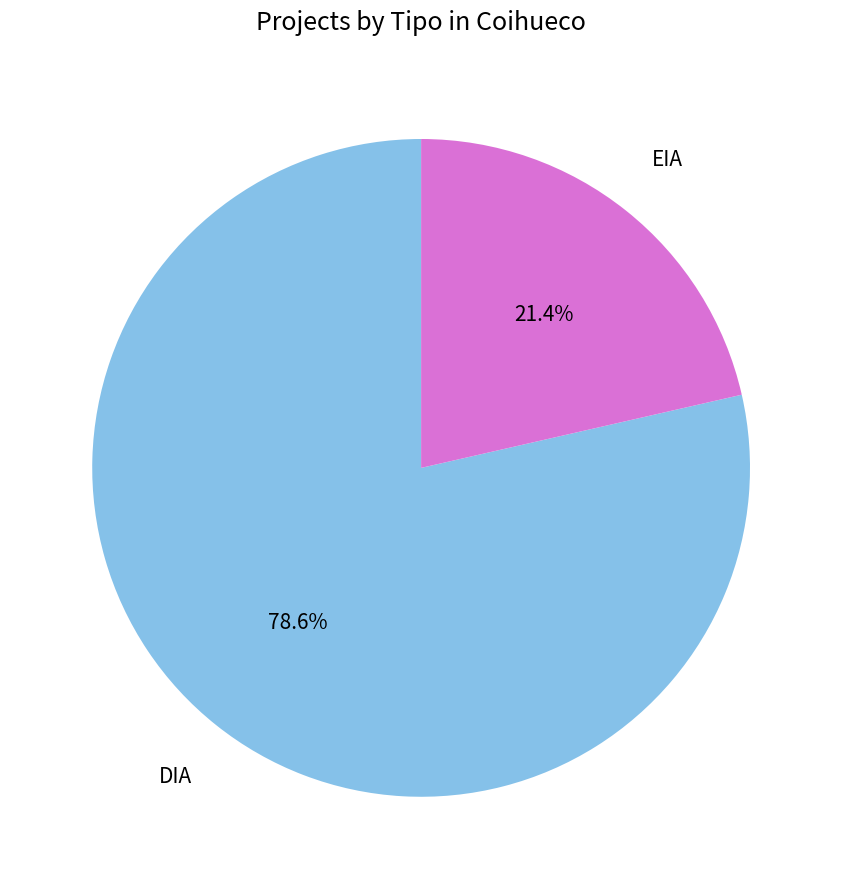

Does any single category account for the majority?

Yes